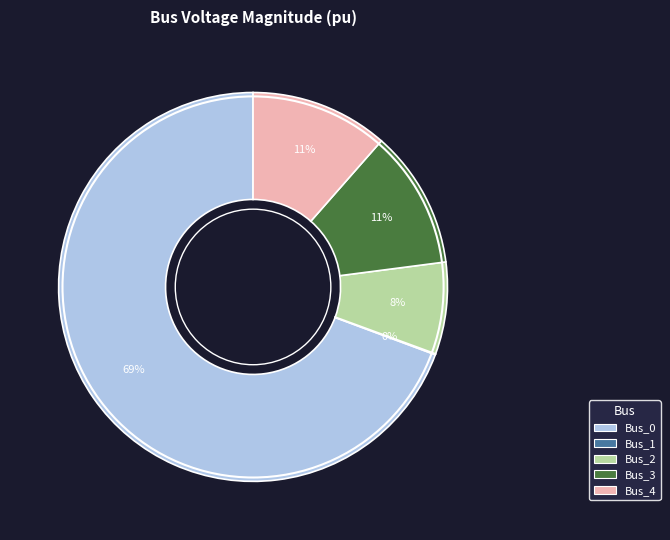

To the nearest percent, what portion does Bus_3 represent?

11%